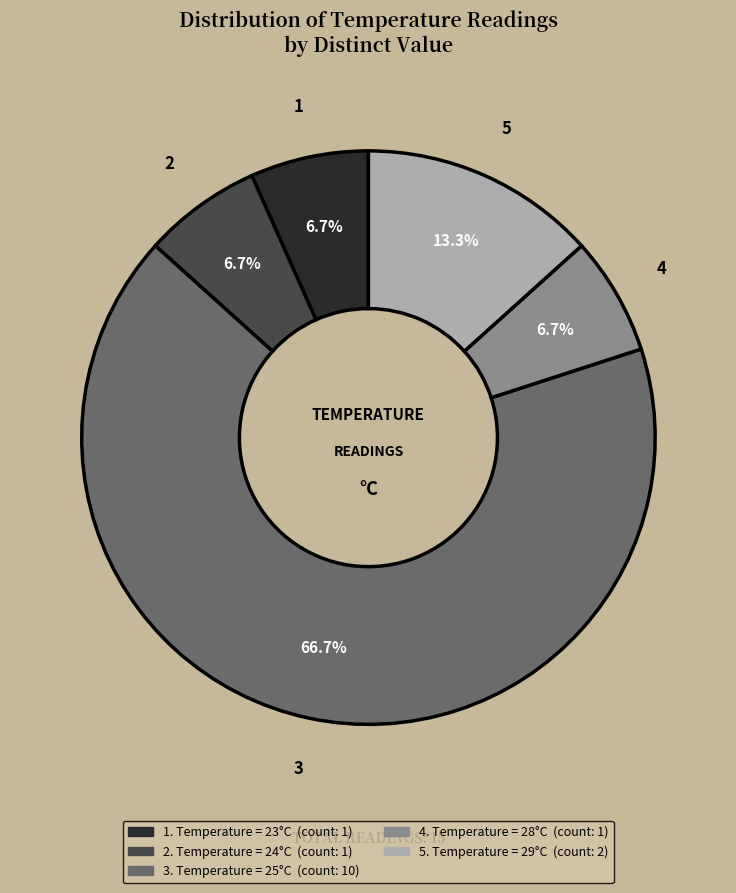

Is there a majority slice in this chart?

Yes